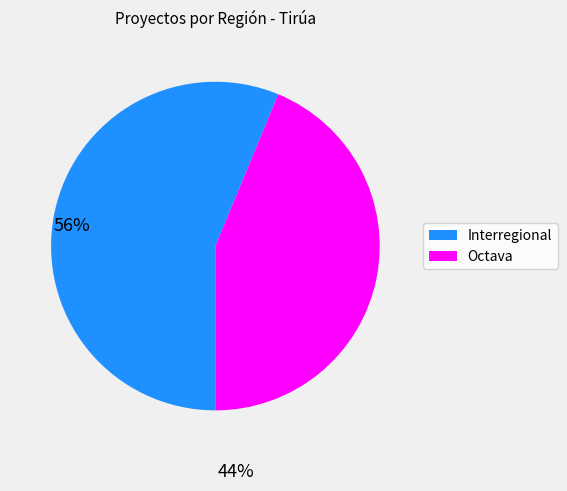

True or false: Interregional accounts for 56% of the total.

True